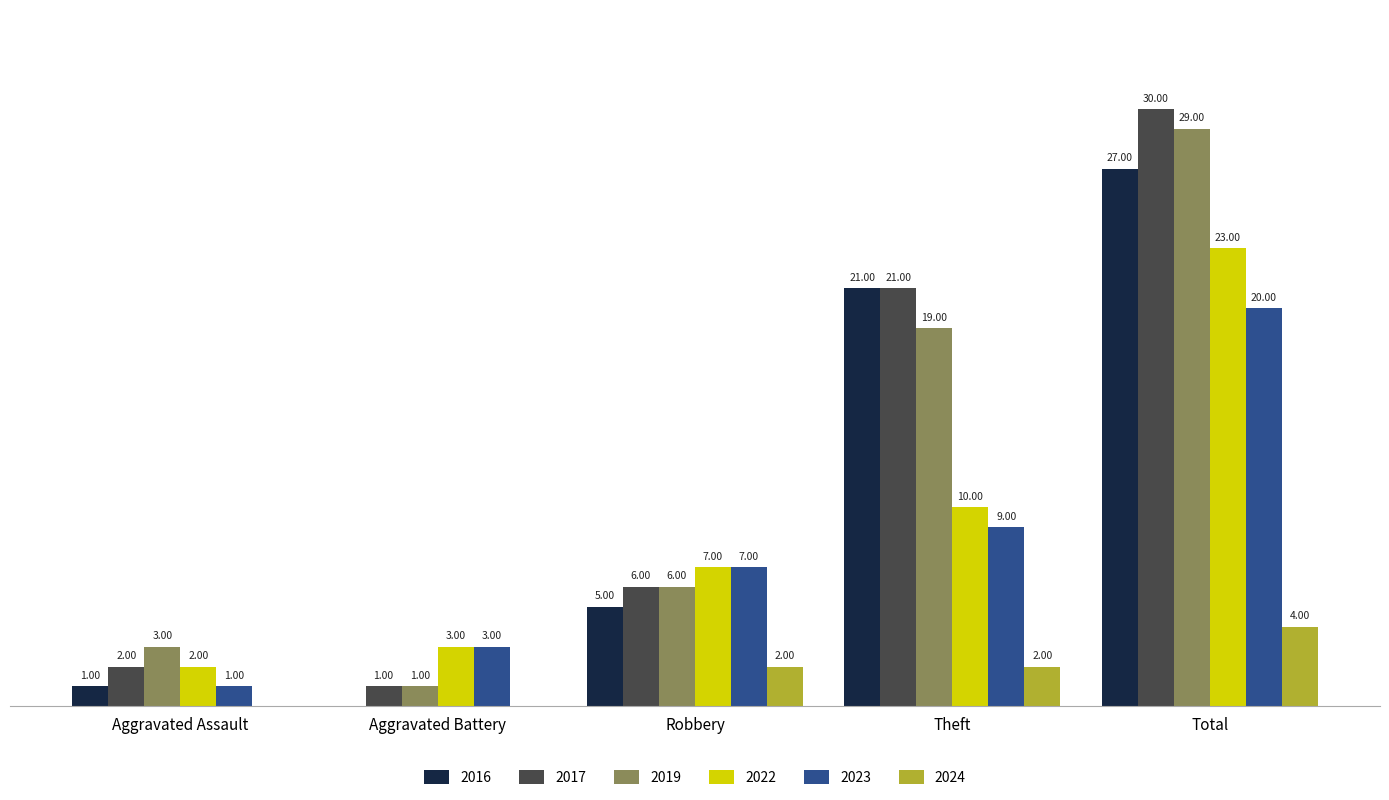

At which label does 2019 reach its peak?

Total